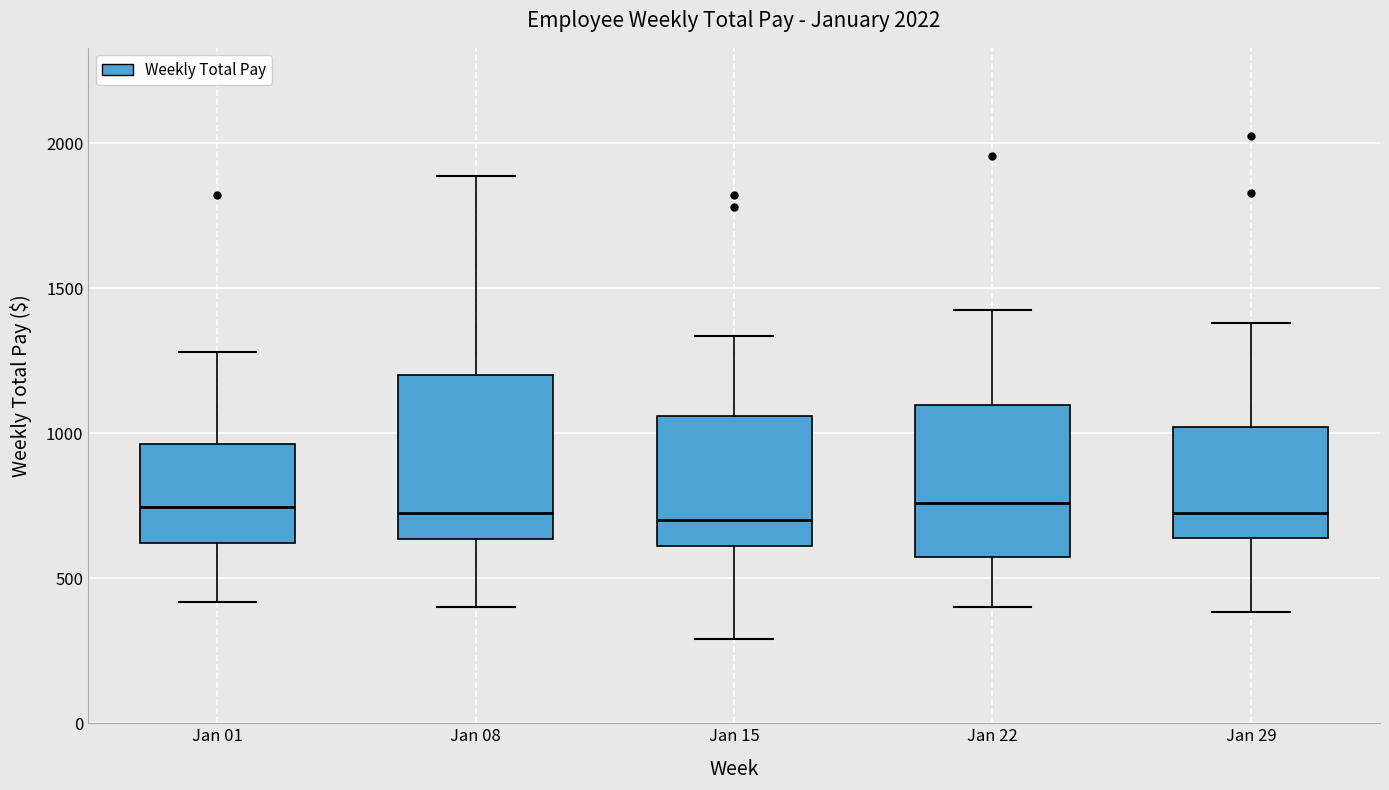

Reading left to right, transcribe this box plot: for each box, give where its median line is, the range the box spans, and where its two whiskers end, as read against the y-axis. The values are not printed on the chart, so give them approximately, as read against the axis.

Jan 01: median 750, box 600 to 950, whiskers 400 to 1300
Jan 08: median 750, box 650 to 1200, whiskers 400 to 1900
Jan 15: median 700, box 600 to 1050, whiskers 300 to 1350
Jan 22: median 750, box 550 to 1100, whiskers 400 to 1400
Jan 29: median 750, box 650 to 1000, whiskers 400 to 1400